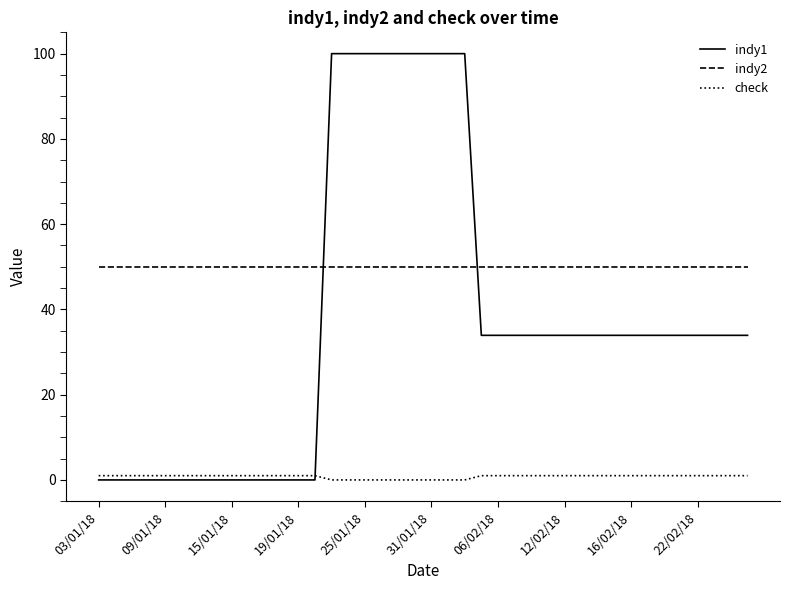

True or false: indy1 and check intersect in this chart.

True